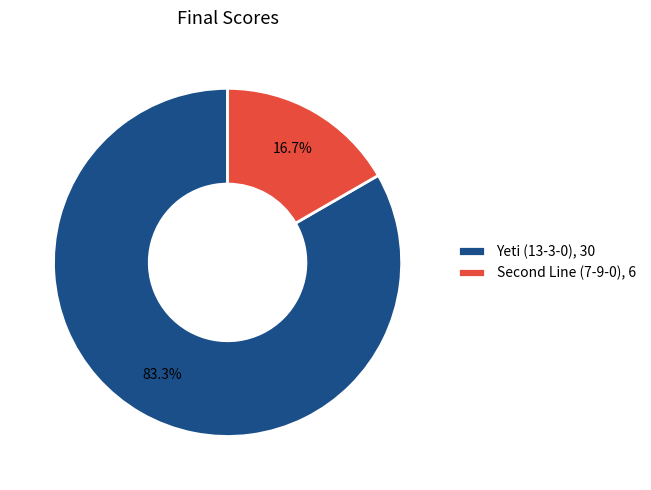

To the nearest percent, what percentage of the pie is Yeti (13-3-0)?

83%